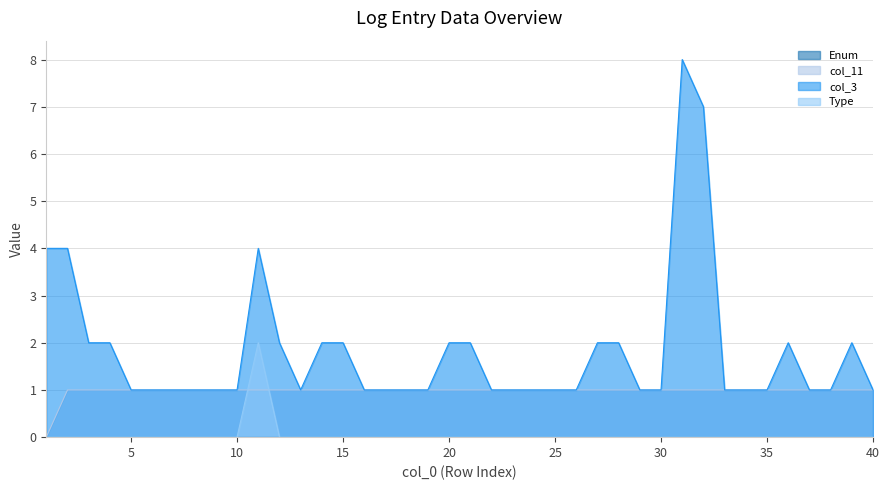

True or false: col_11 and col_3 intersect in this chart.

False